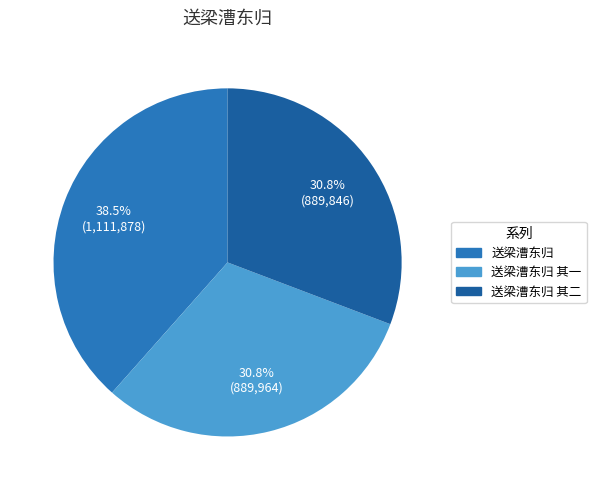

Does any single category account for the majority?

No